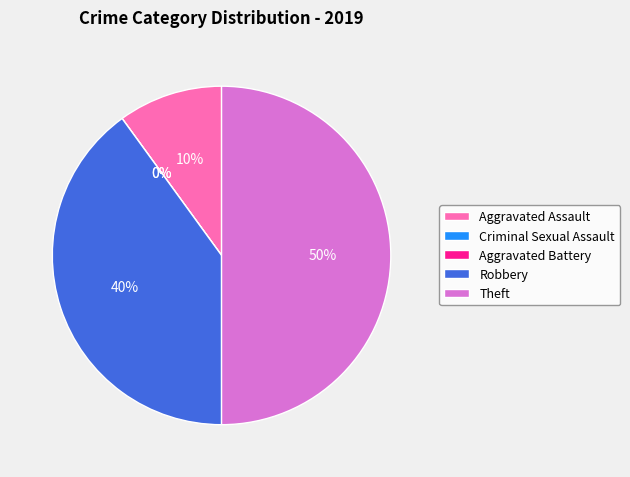

To the nearest percent, what portion does Robbery represent?

40%